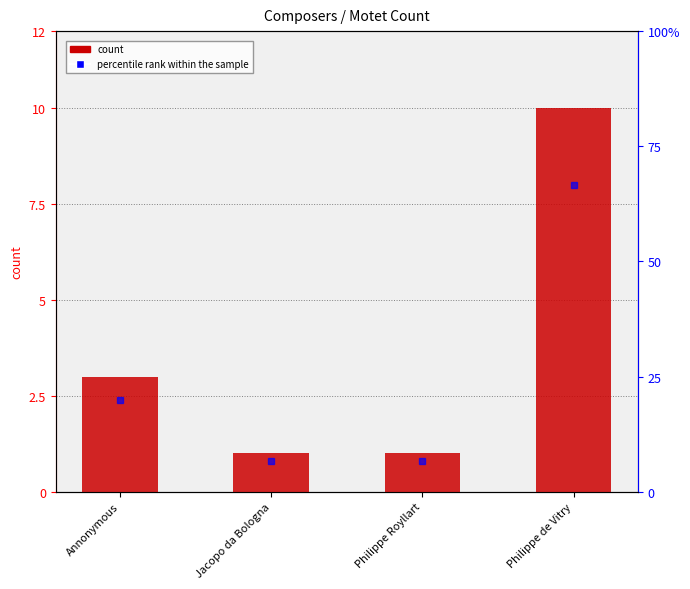

What is the total value across all series at Philippe de Vitry?

76.7